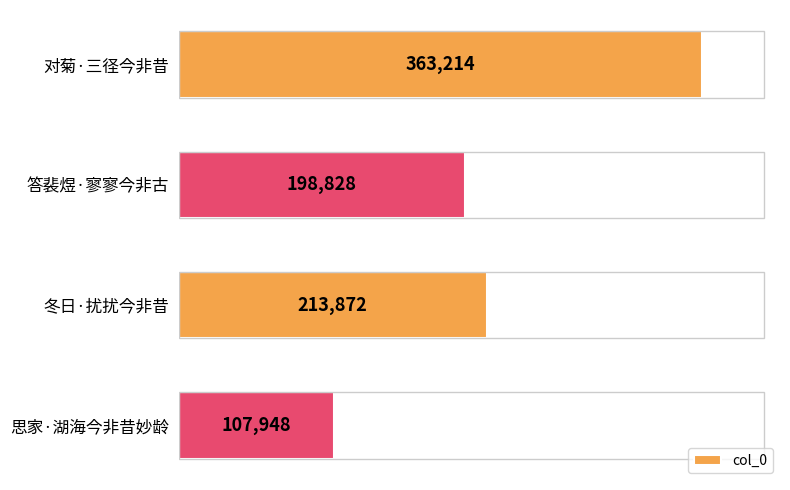

List the labels in order of value, largest first.

对菊·三径今非昔, 冬日·扰扰今非昔, 答裴煜·寥寥今非古, 思家·湖海今非昔妙龄